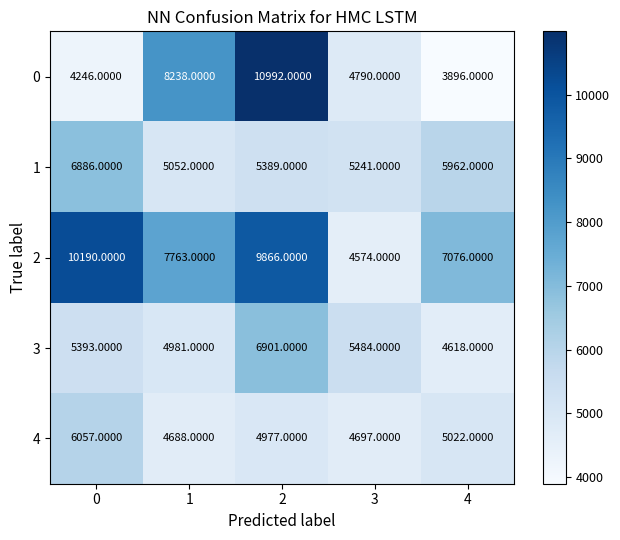

How many values in the 1 series are below 5389?

2